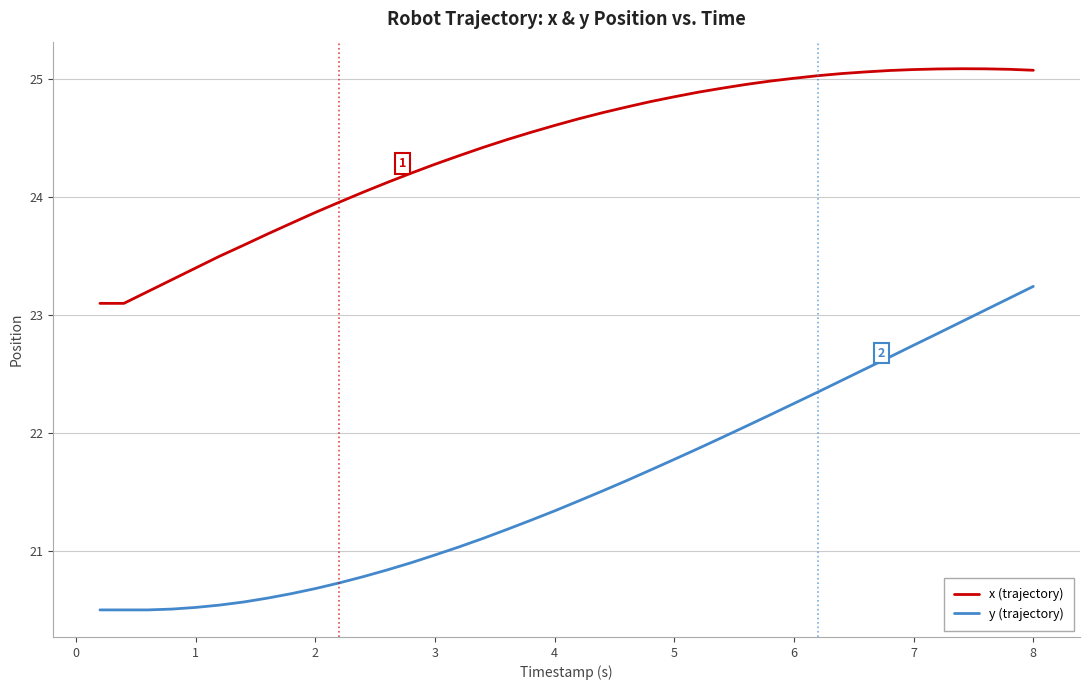

Which series has the largest range (max minus min)?

y (trajectory)